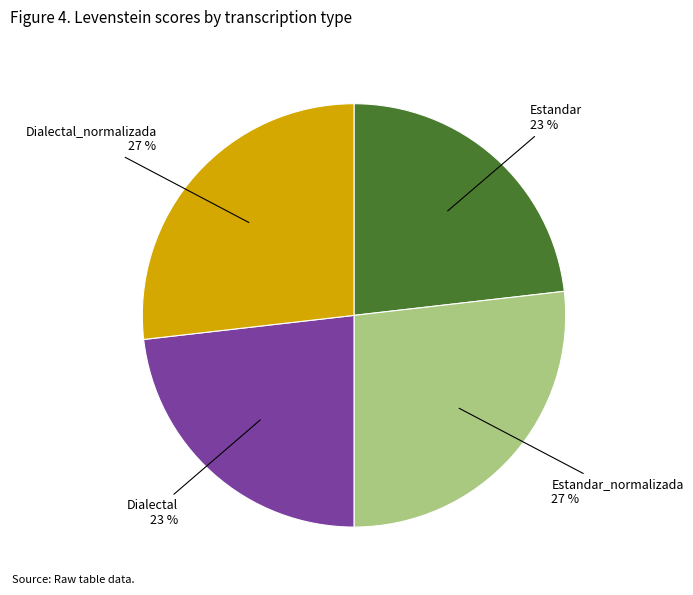

Is there any slice that represents more than half of the pie?

No